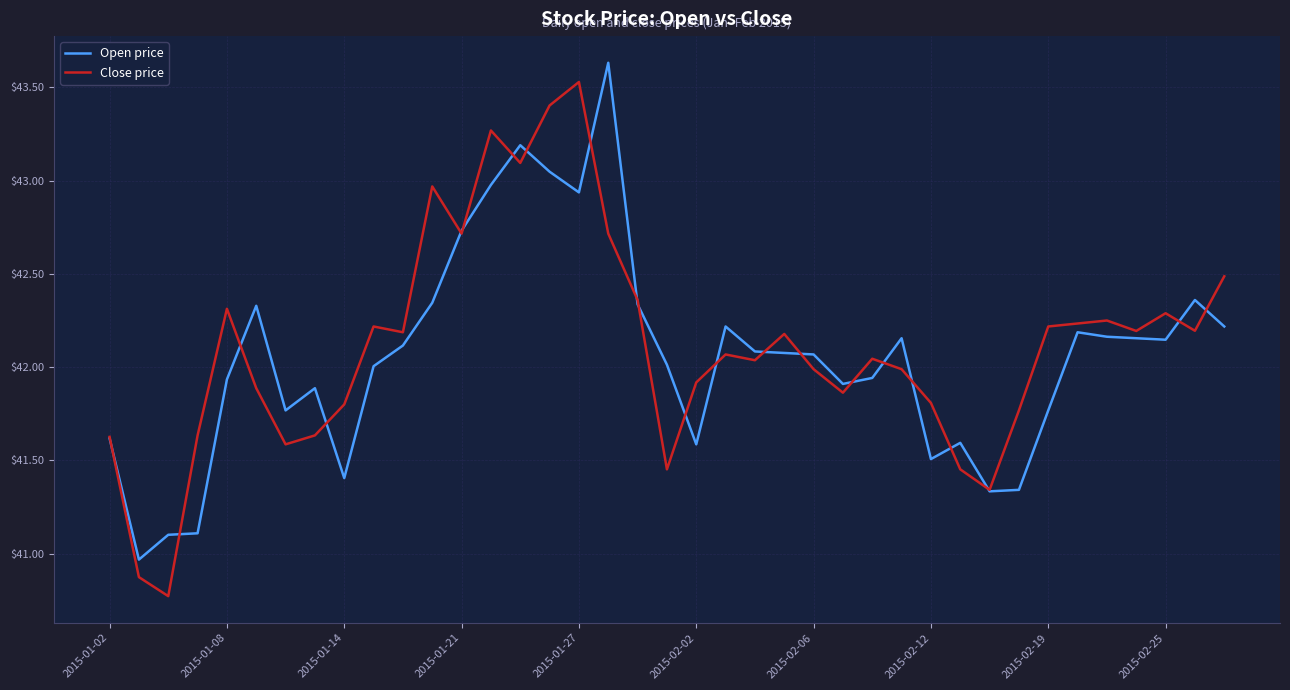

What is the smallest value displayed?

40.8